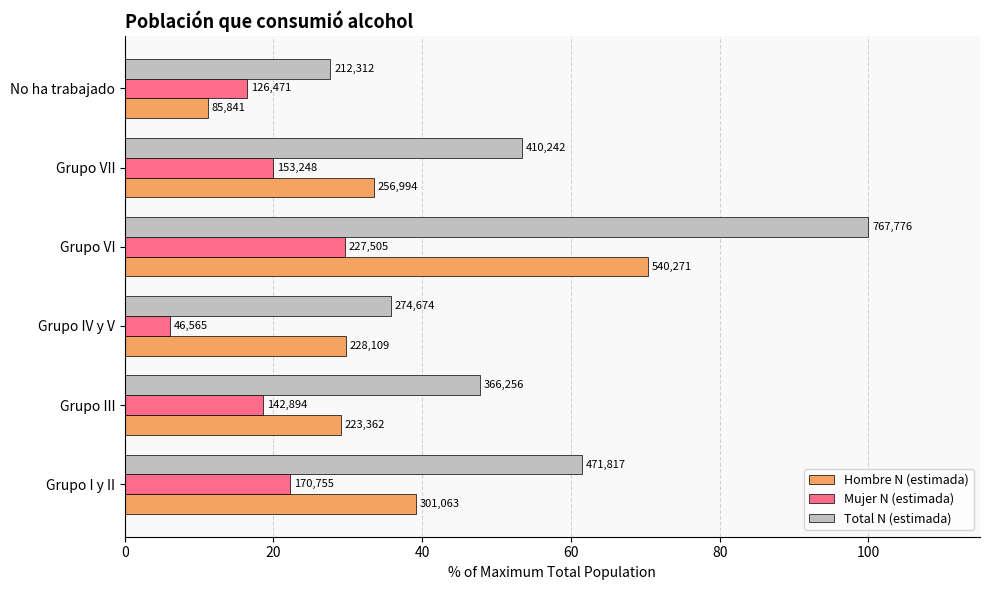

What are all the series names shown in the legend?

Hombre N (estimada), Mujer N (estimada), Total N (estimada)